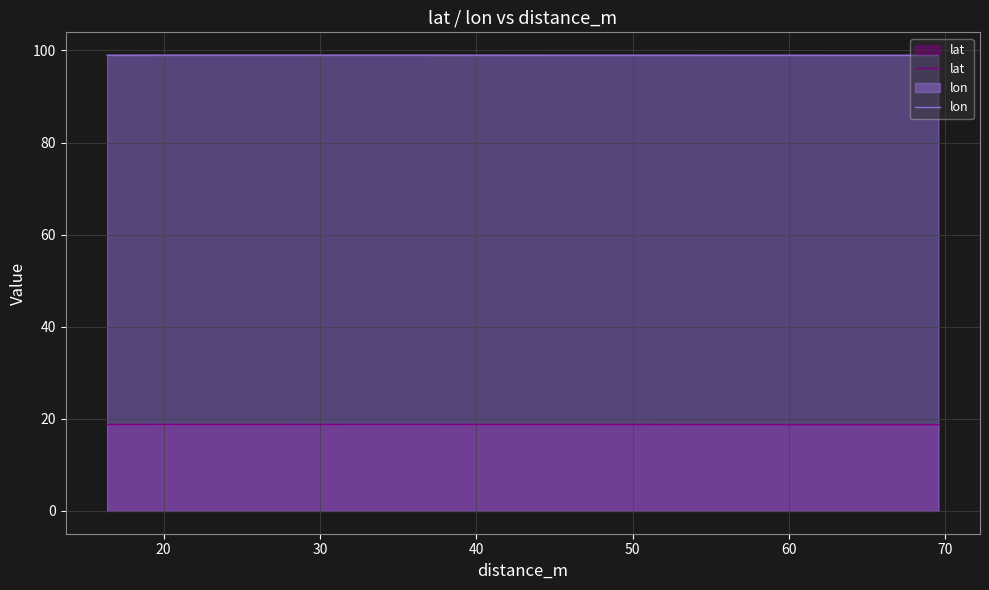

True or false: lon and lat cross at least once.

False